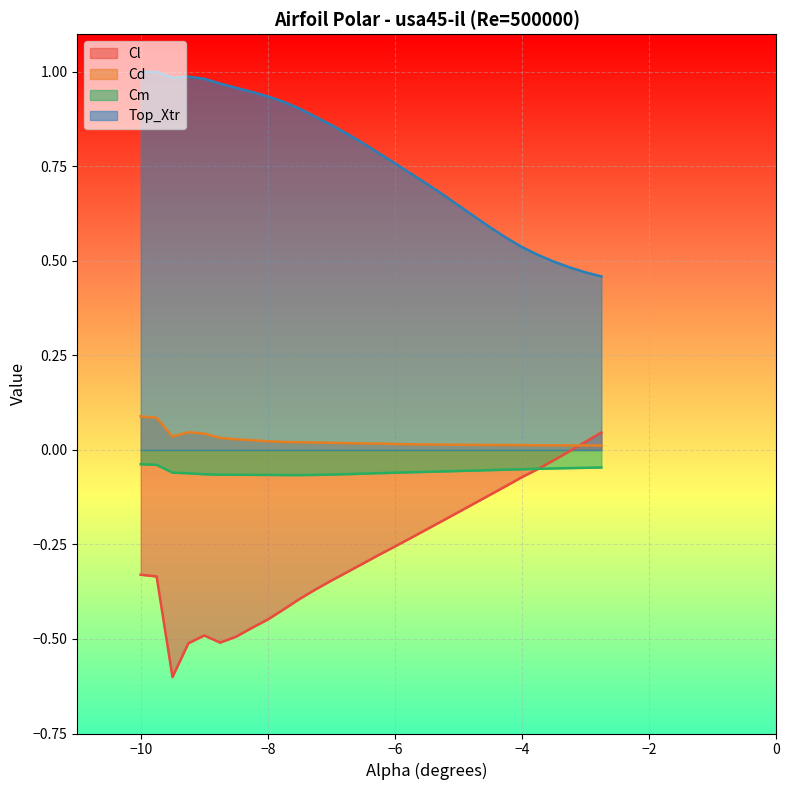

What is the minimum value shown in the chart?

-0.6